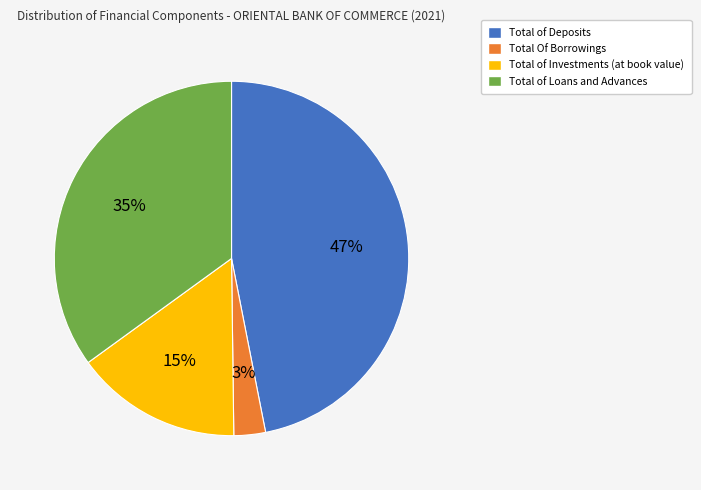

To the nearest percent, what is the difference between the largest and smallest slice percentages?

44%